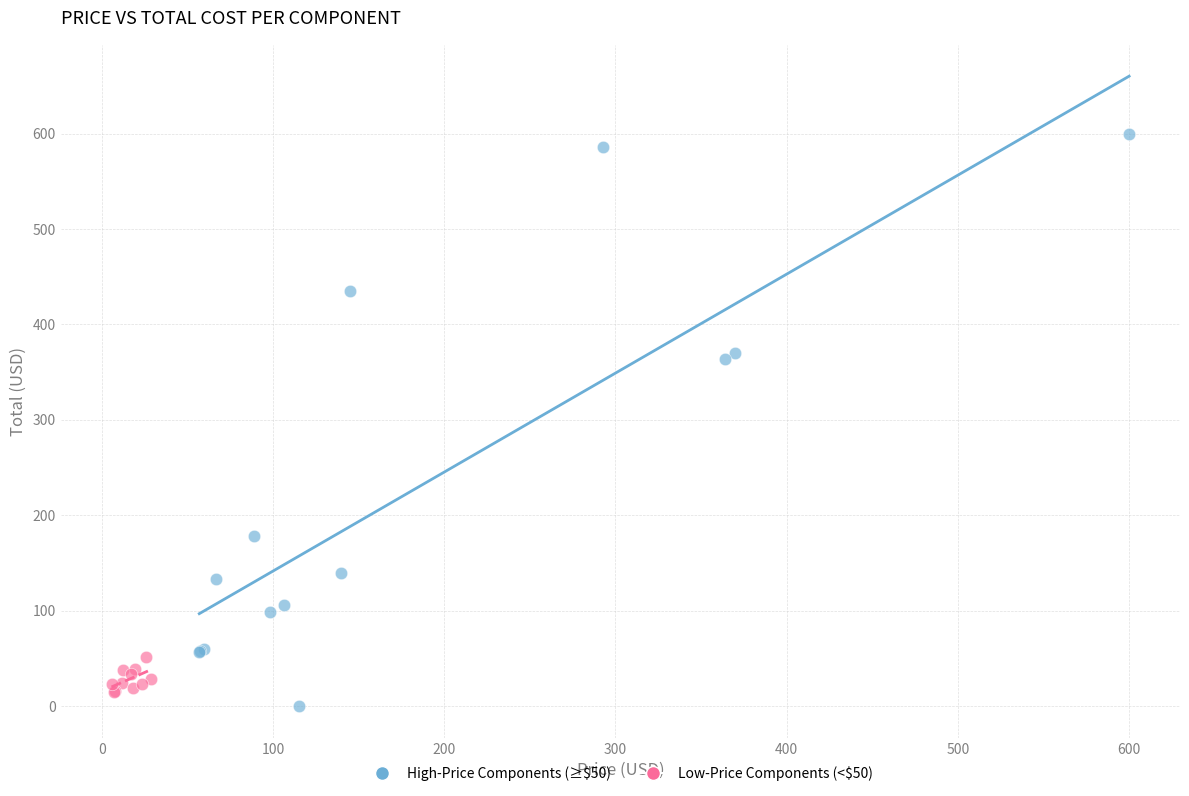

Which series has the widest spread of Y values?

High-Price Components (≥$50)